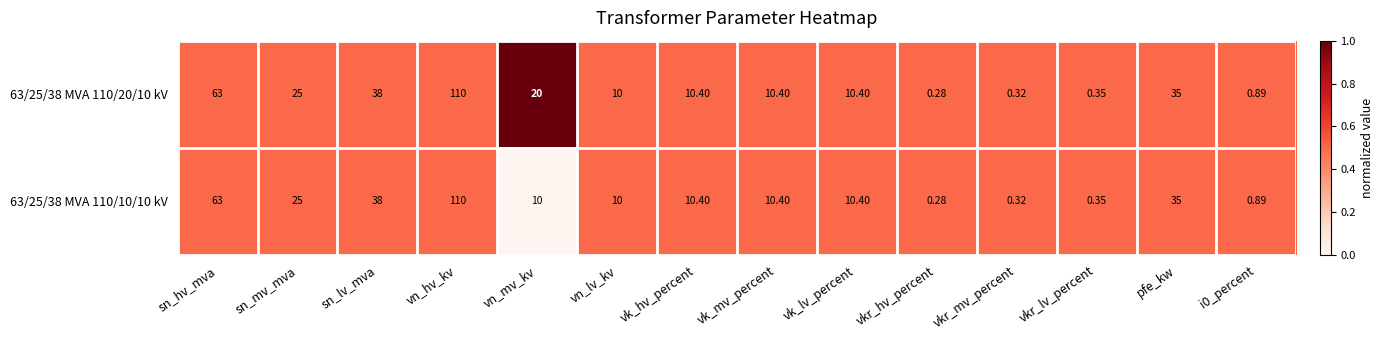

At which label is 63/25/38 MVA 110/20/10 kV closest to 55?

sn_hv_mva